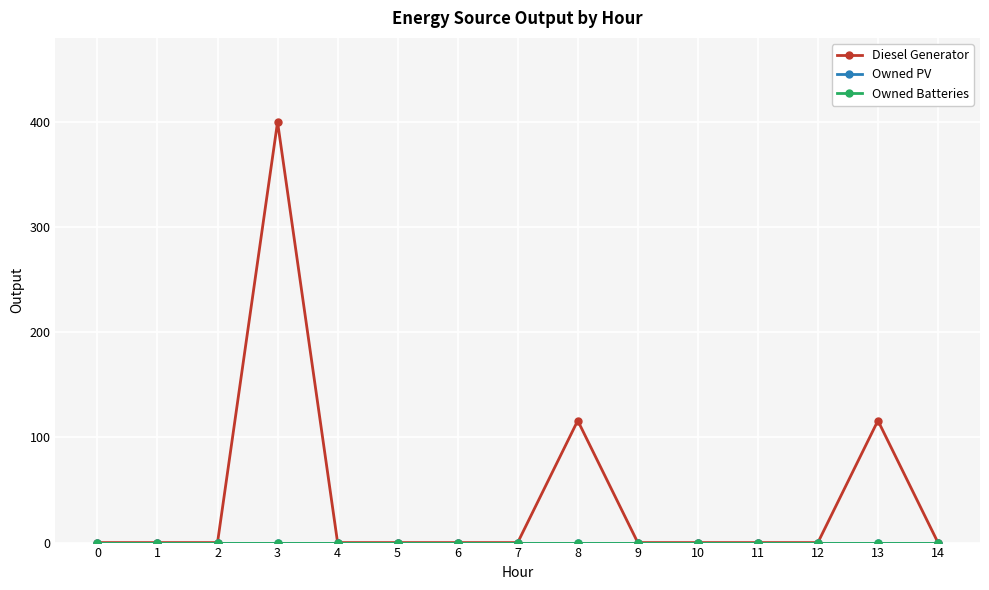

Reading left to right, transcribe all the data shown in this chart.

Diesel Generator: 0	0	0	400	0	0	0	0	116	0	0	0	0	116	0
Owned PV: 0	0	0	0	0	0	0	0	0	0	0	0	0	0	0
Owned Batteries: 0	0	0	0	0	0	0	0	0	0	0	0	0	0	0